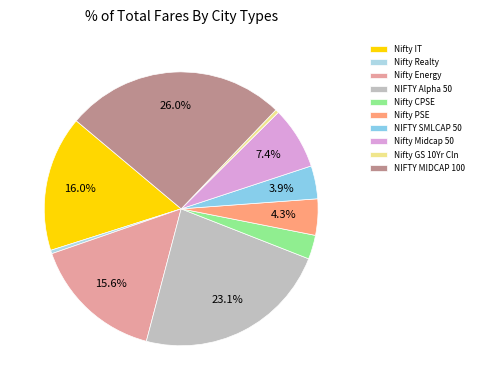

Which category has the biggest portion of the pie?

NIFTY MIDCAP 100